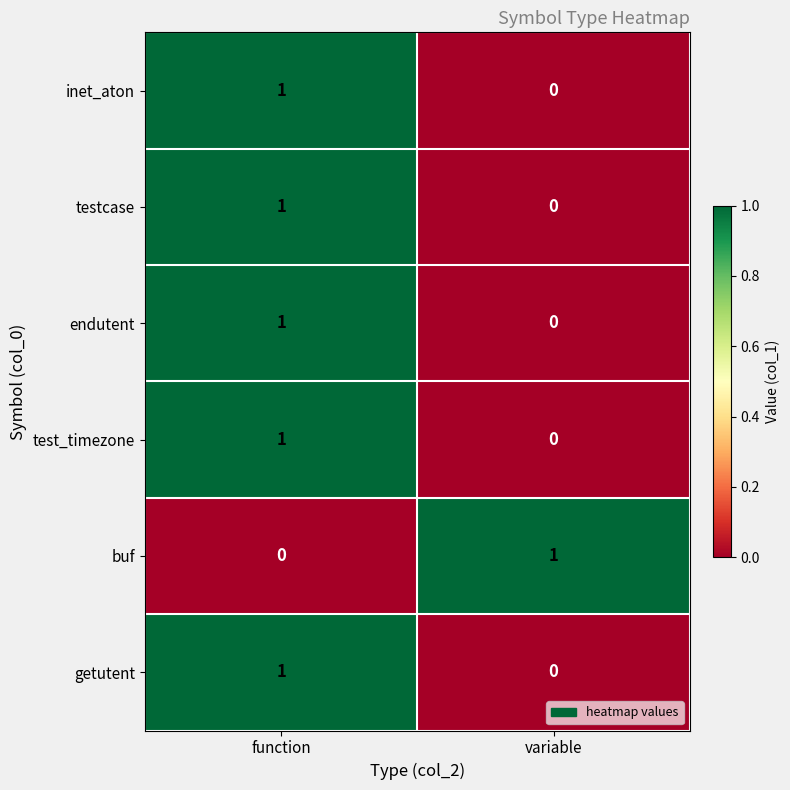

Reading left to right, extract all data points from this chart.

inet_aton: function=1	variable=0
testcase: function=1	variable=0
endutent: function=1	variable=0
test_timezone: function=1	variable=0
buf: function=0	variable=1
getutent: function=1	variable=0